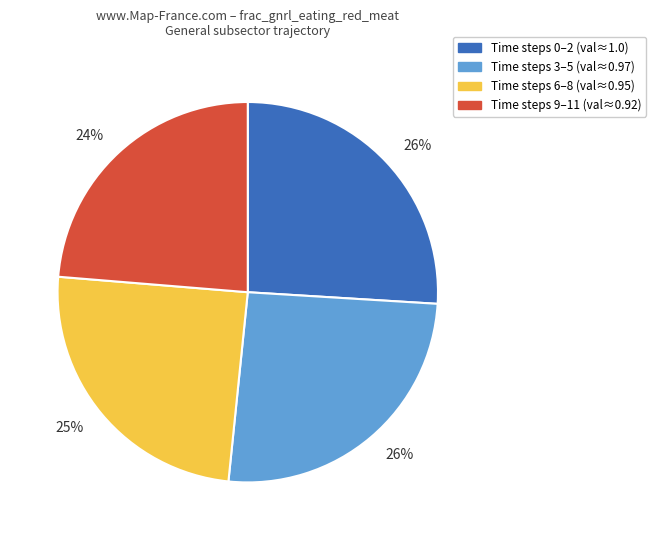

Does any single category account for the majority?

No